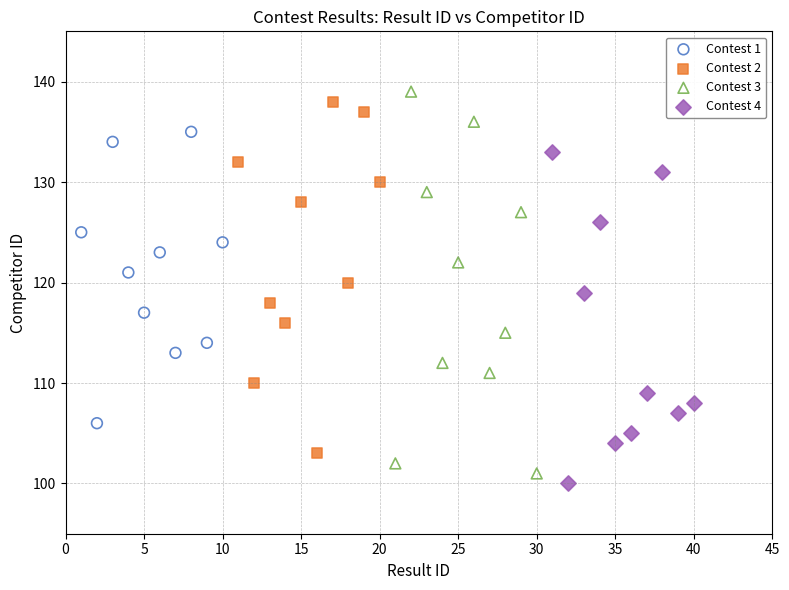

Which series reaches the minimum Y coordinate?

Contest 4